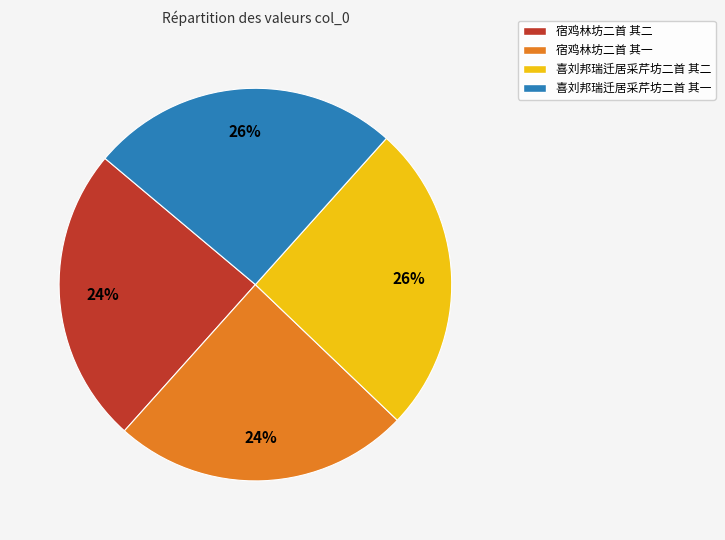

To the nearest percent, what is the combined percentage of 宿鸡林坊二首 其二 and 喜刘邦瑞迁居采芹坊二首 其二?

50%